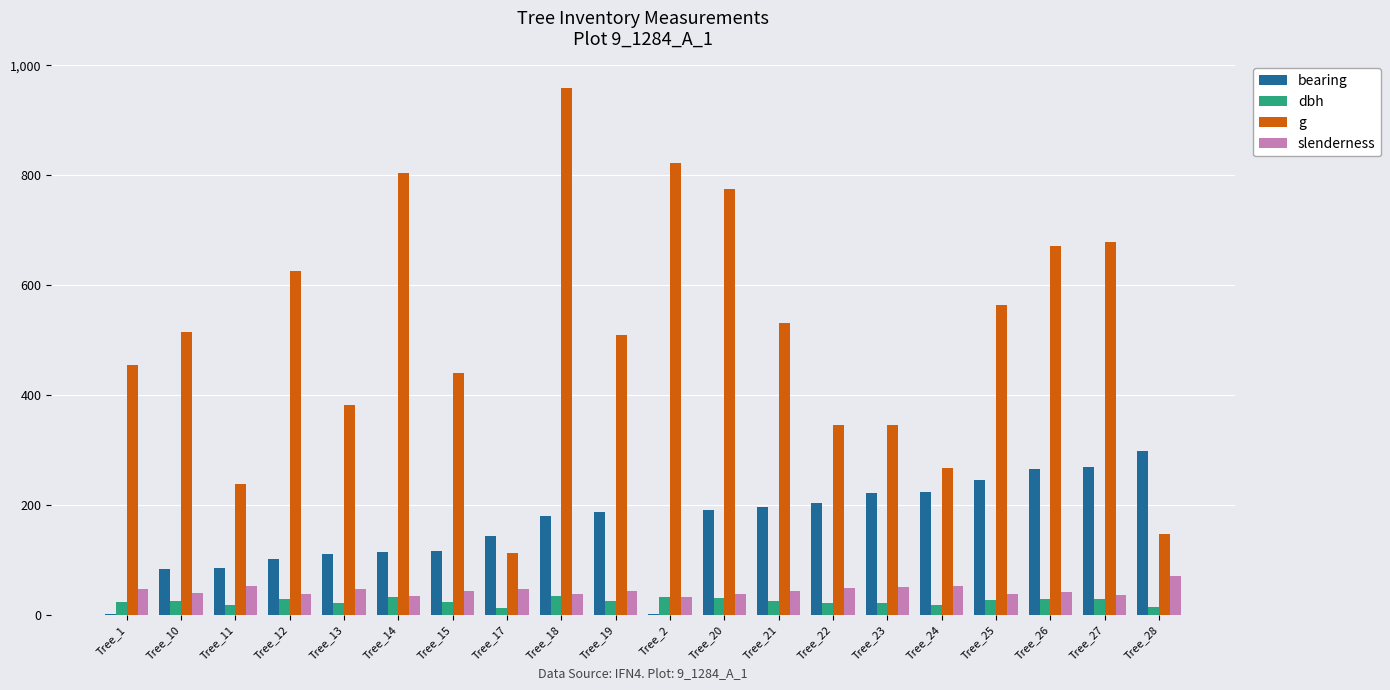

Between Tree_19 and Tree_2, which series saw the biggest shift?

g